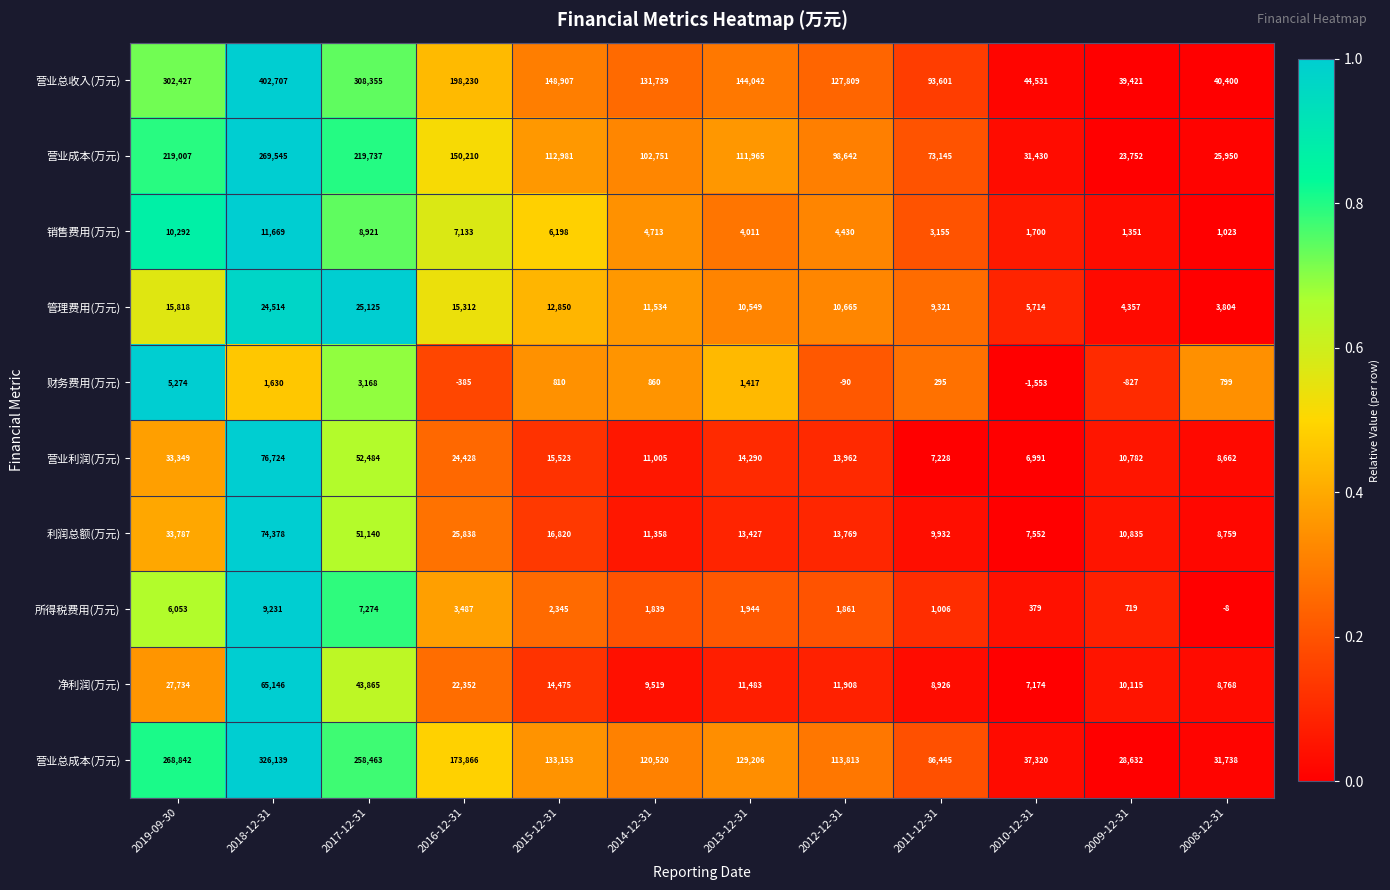

Which category has the lowest value across all series?

2010-12-31